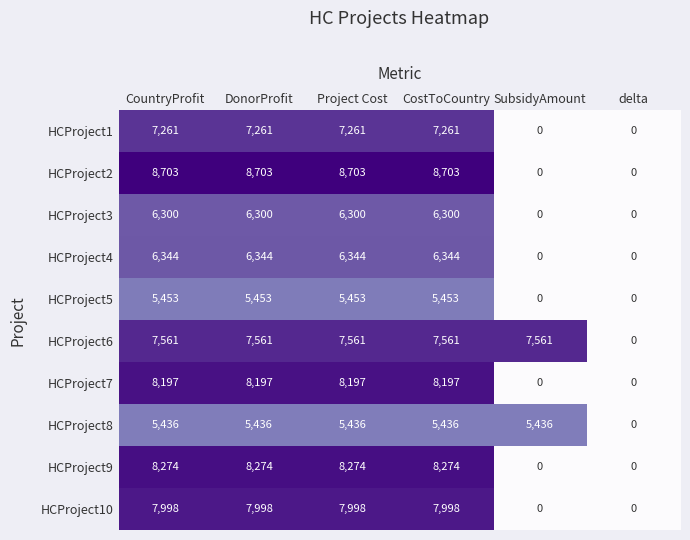

How many HCProject9 values are between 0 and 8274?

6